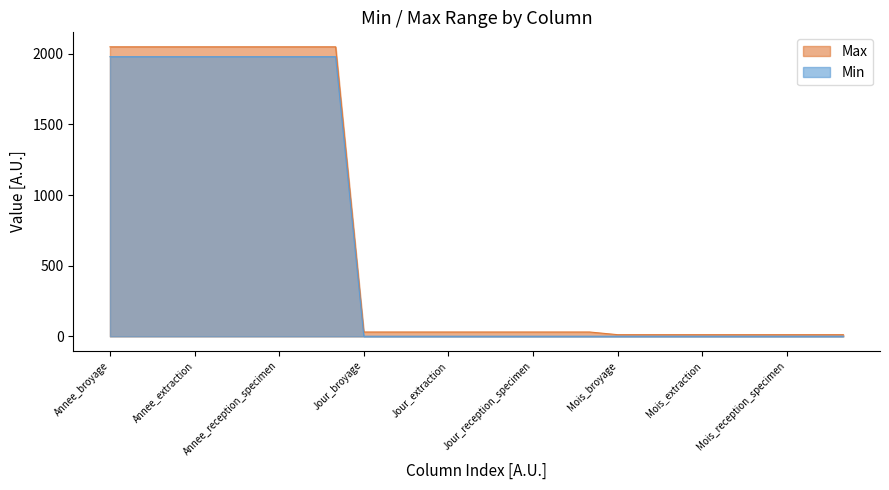

What are all the series names shown in the legend?

Max, Min